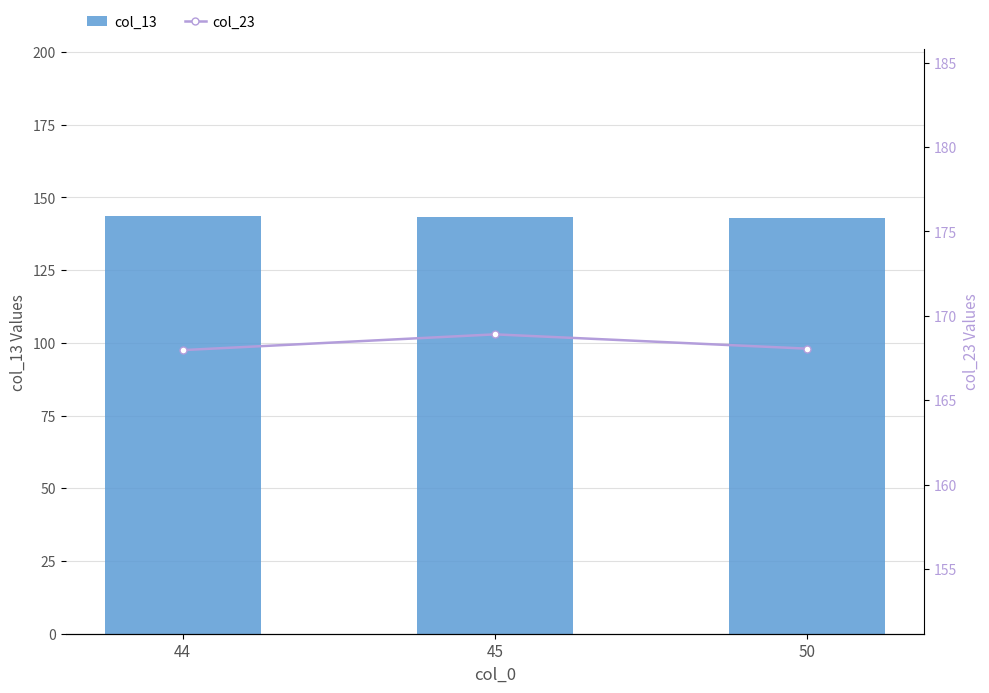

Where is col_23 nearest to the value 168?

44